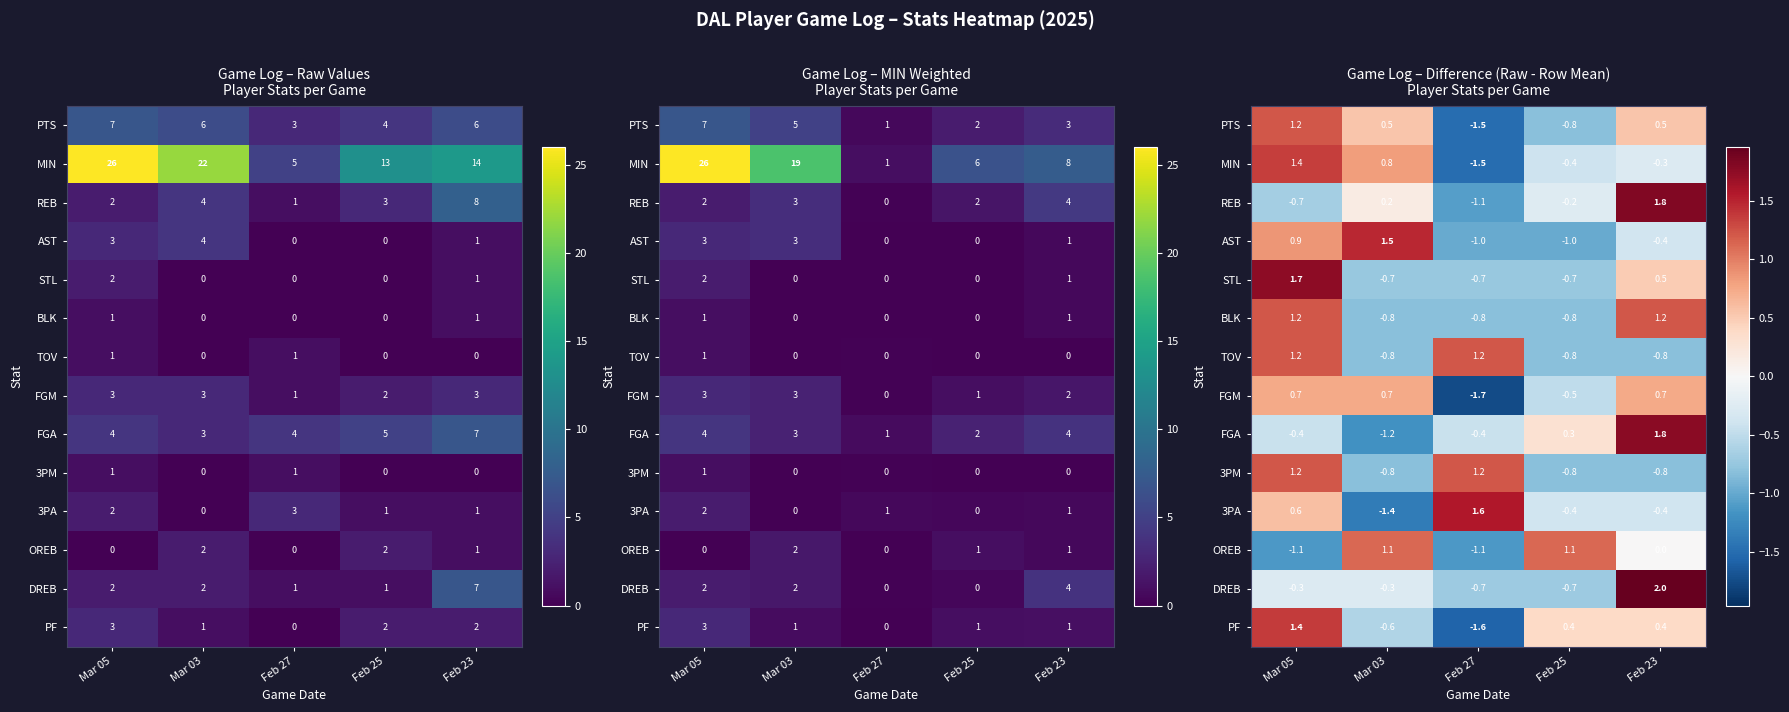

What is the total value across all series at Feb 27?

-8.2